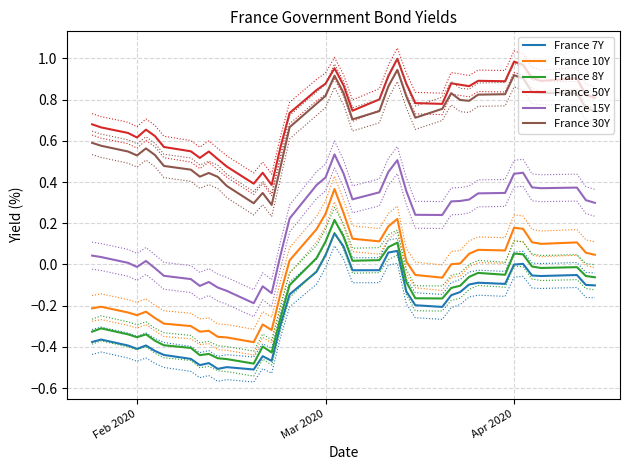

True or false: France 30Y and France 8Y intersect in this chart.

False